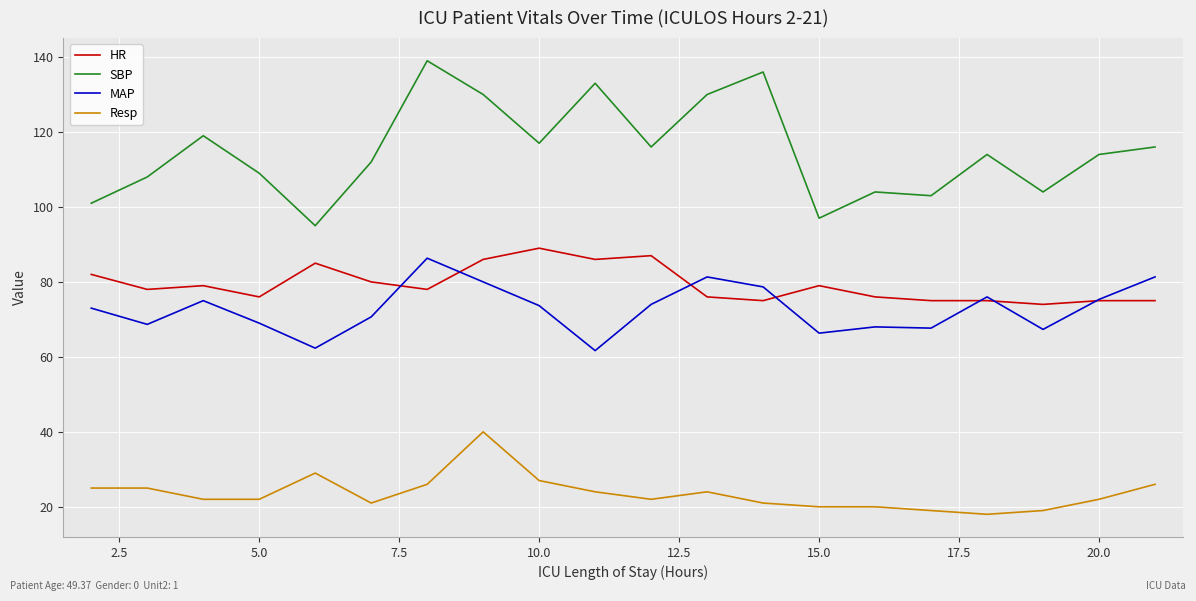

True or false: SBP and HR intersect in this chart.

False